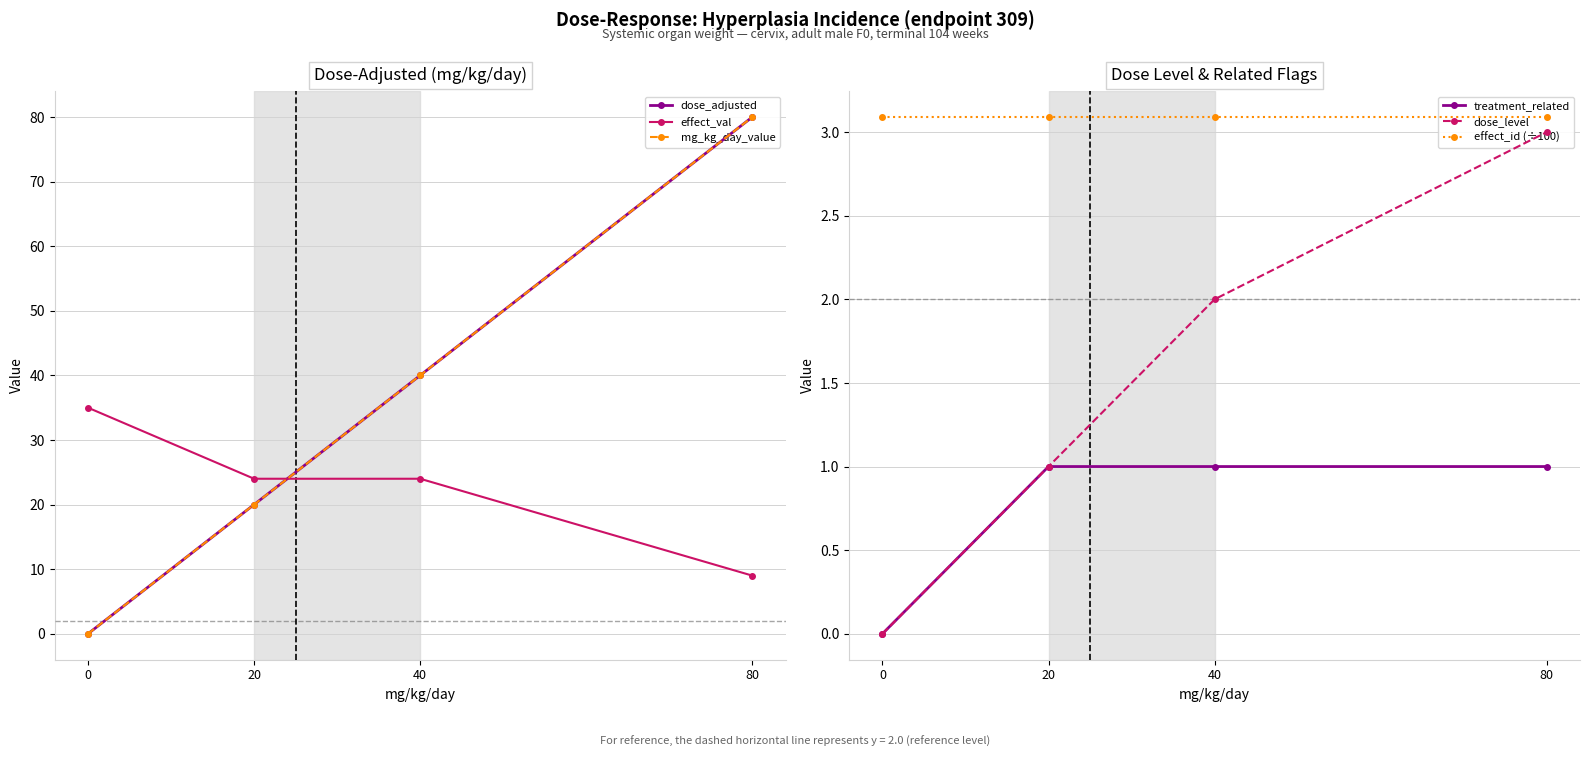

What is the sum of all dose_adjusted values?

140.0